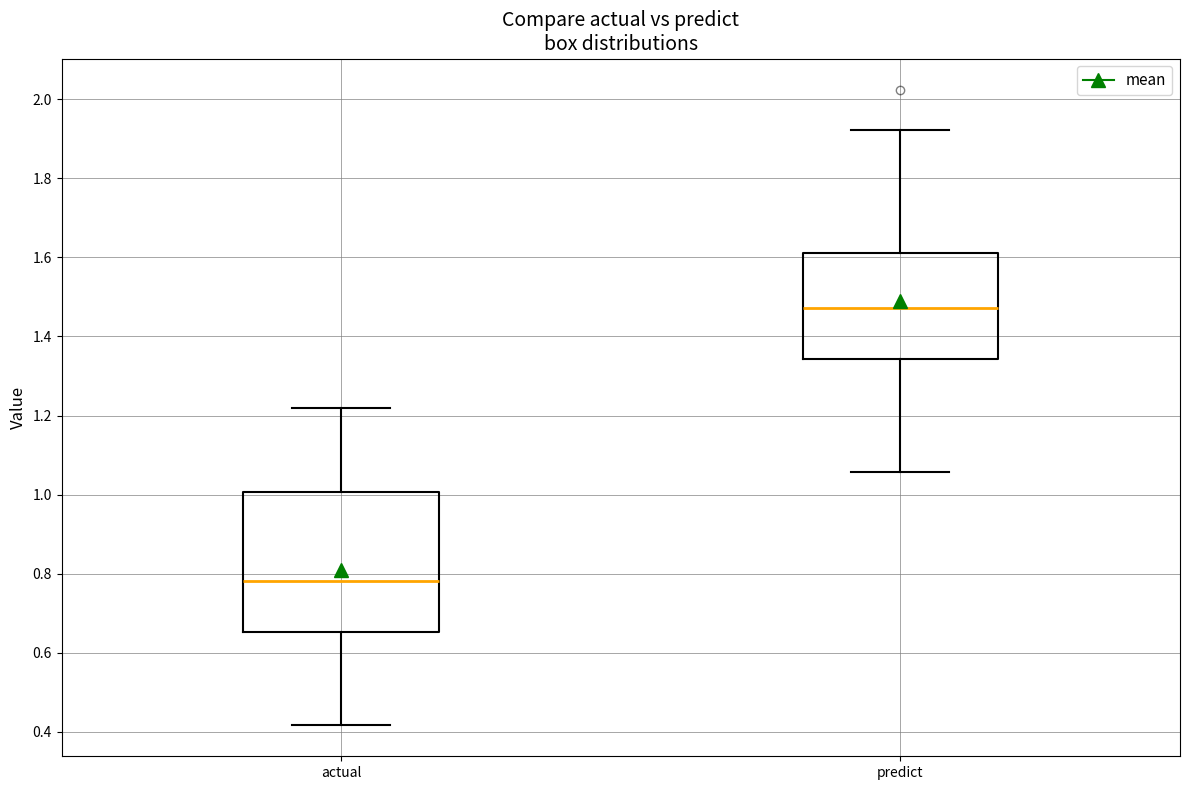

Comparing the boxes themselves (not the whiskers), which one is the tallest?

actual